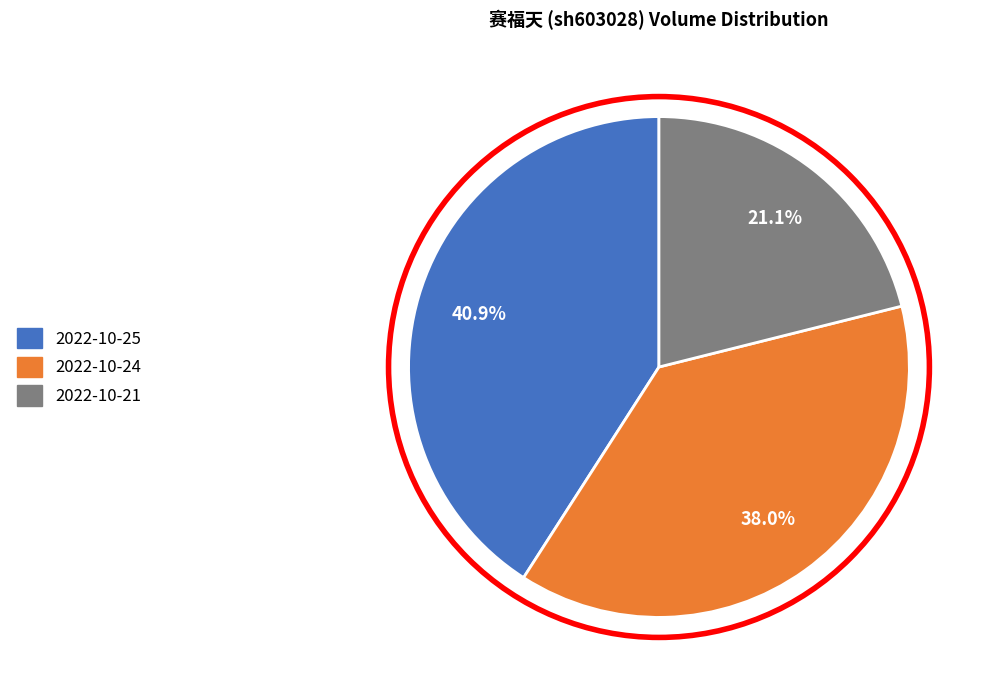

To the nearest percent, what portion does 2022-10-21 represent?

21%